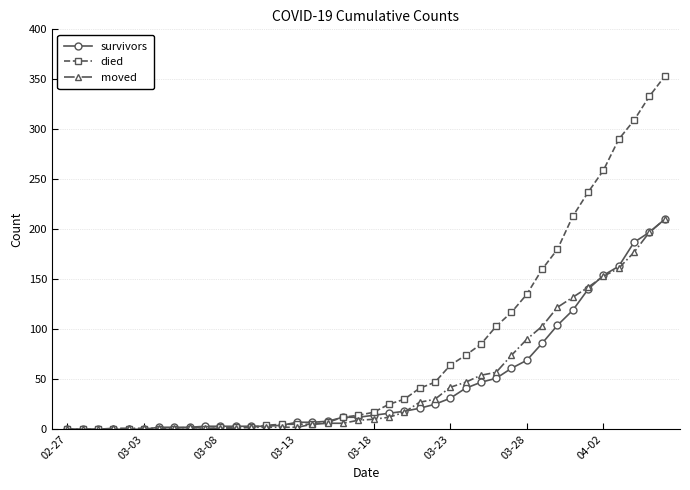

At how many categories does at least one series exceed 205?

7